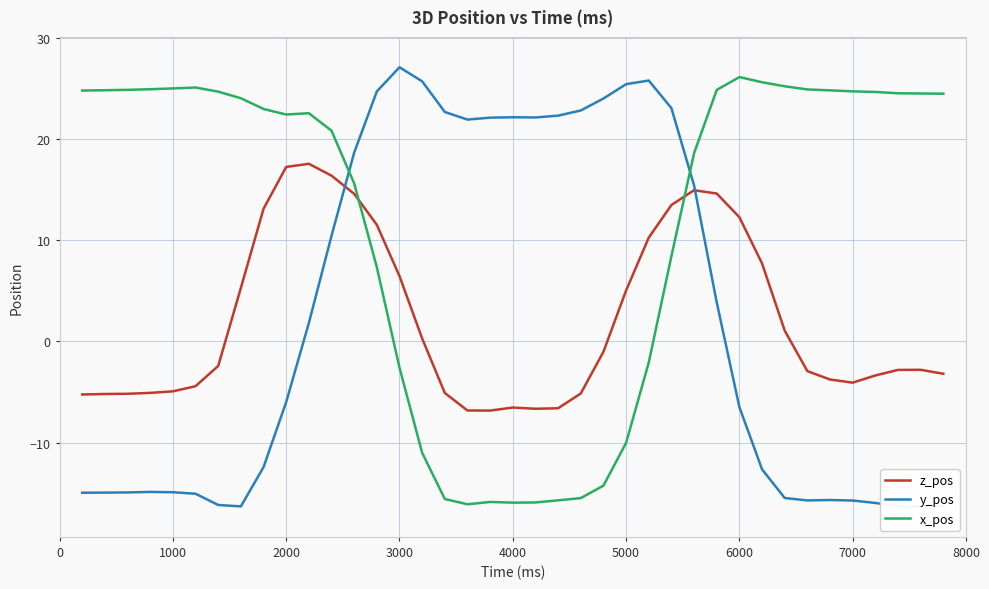

What is the lowest value of the x_pos series?

-16.1